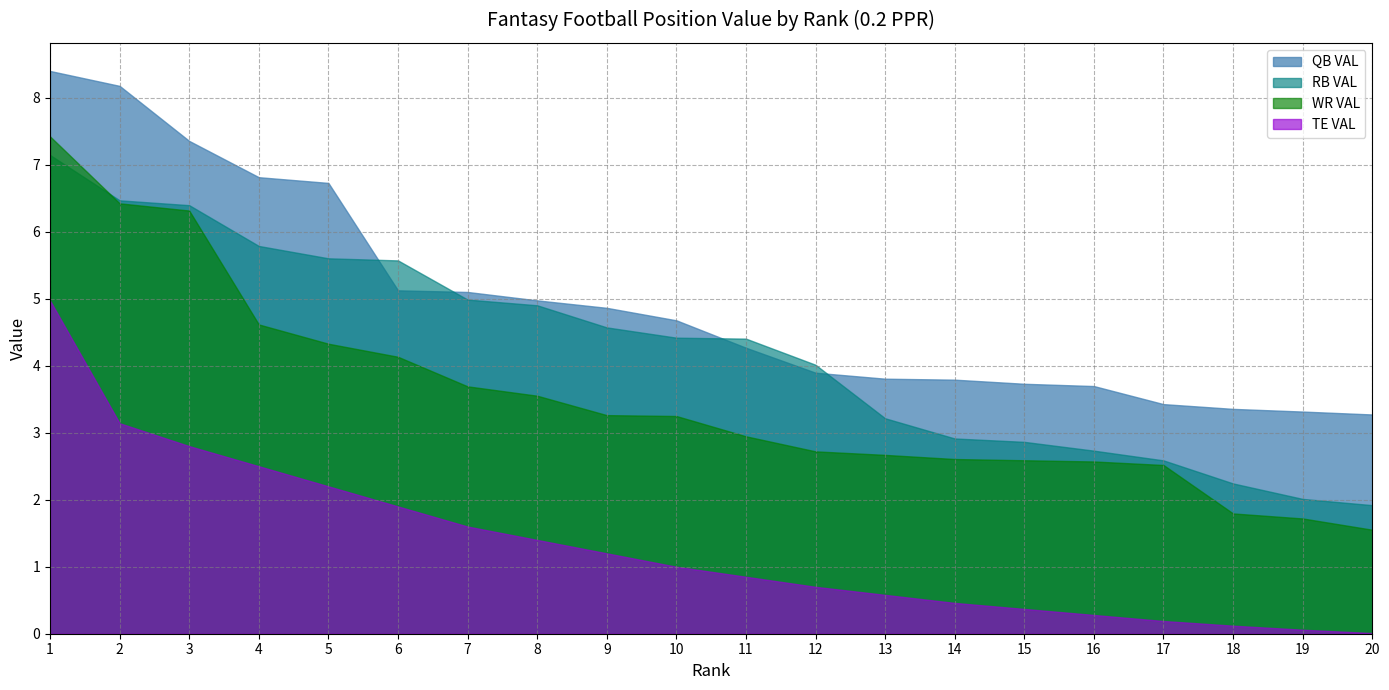

Reading left to right, extract all data points from this chart.

QB VAL: 1=8.4	2=8.2	3=7.4	4=6.8	5=6.7	6=5.1	7=5.1	8=5.0	9=4.9	10=4.7	11=4.3	12=3.9	13=3.8	14=3.8	15=3.7	16=3.7	17=3.4	18=3.4	19=3.3	20=3.3
RB VAL: 1=7.1	2=6.5	3=6.4	4=5.8	5=5.6	6=5.6	7=5.0	8=4.9	9=4.6	10=4.4	11=4.4	12=4.0	13=3.2	14=2.9	15=2.9	16=2.7	17=2.6	18=2.2	19=2.0	20=1.9
WR VAL: 1=7.4	2=6.4	3=6.3	4=4.6	5=4.3	6=4.1	7=3.7	8=3.6	9=3.3	10=3.2	11=2.9	12=2.7	13=2.7	14=2.6	15=2.6	16=2.6	17=2.5	18=1.8	19=1.7	20=1.6
TE VAL: 1=5.0	2=3.1	3=2.8	4=2.5	5=2.2	6=1.9	7=1.6	8=1.4	9=1.2	10=1.0	11=0.8	12=0.7	13=0.6	14=0.5	15=0.4	16=0.3	17=0.2	18=0.1	19=0.1	20=0.0